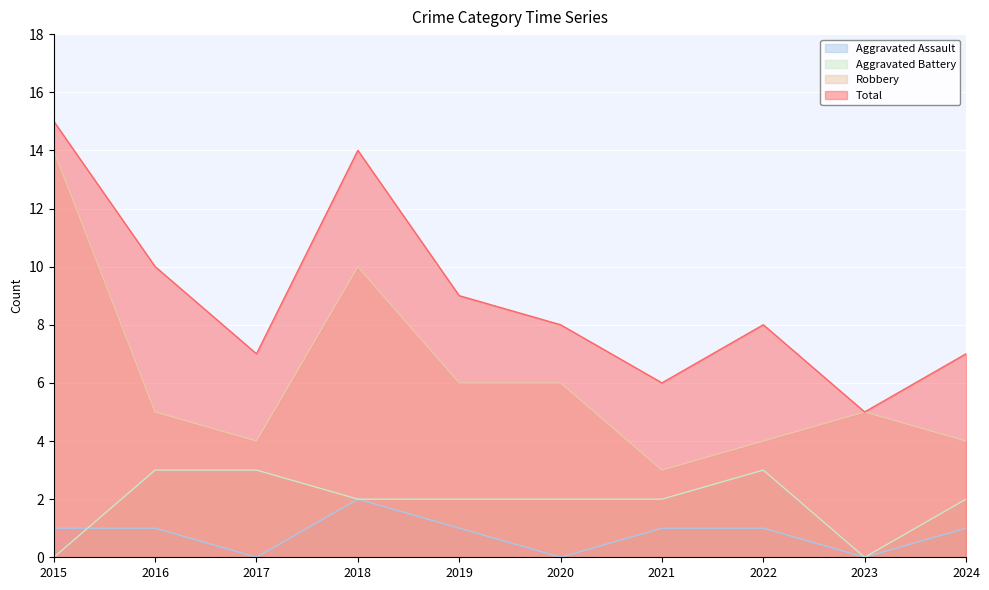

Is the value of Robbery at 2017 greater than the value of Aggravated Assault at 2020?

Yes